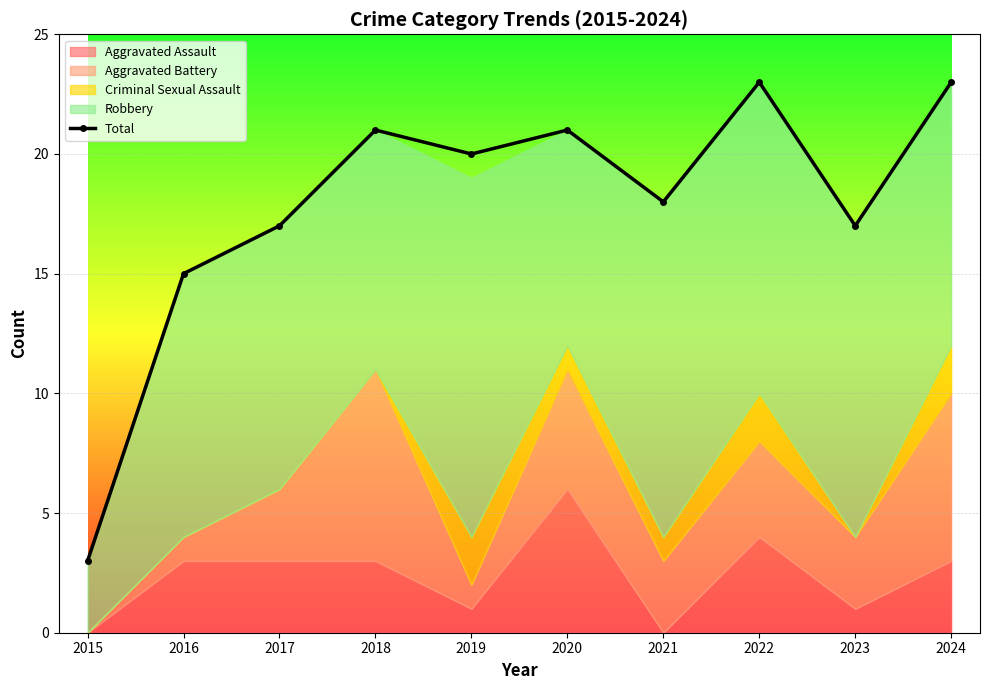

Count the number of values greater than 20.

4